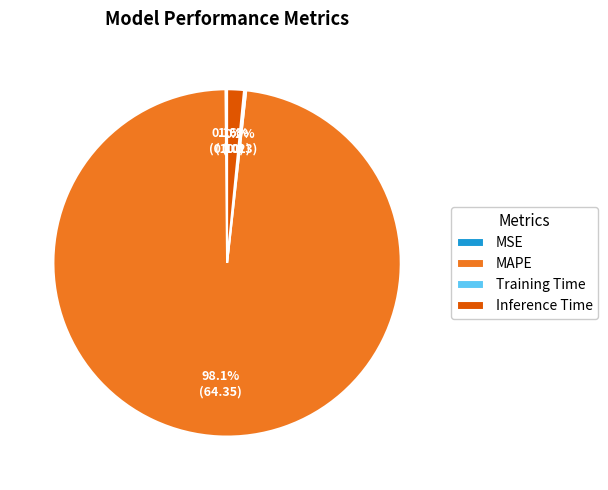

Does MAPE account for over 50% of the chart?

Yes